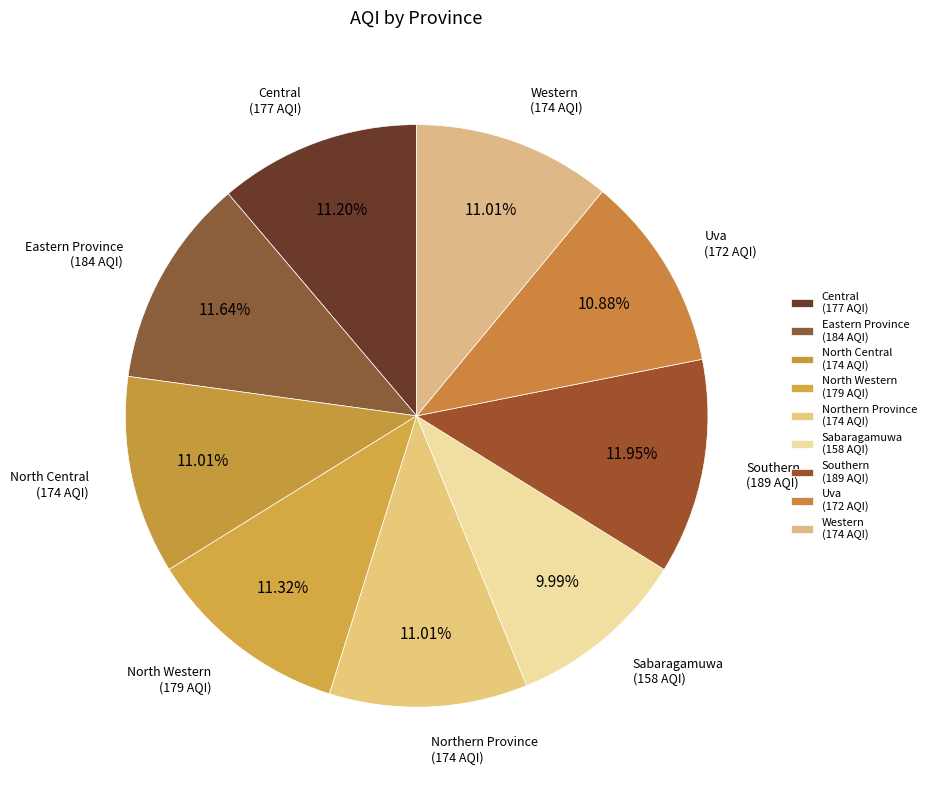

Does any single category account for the majority?

No